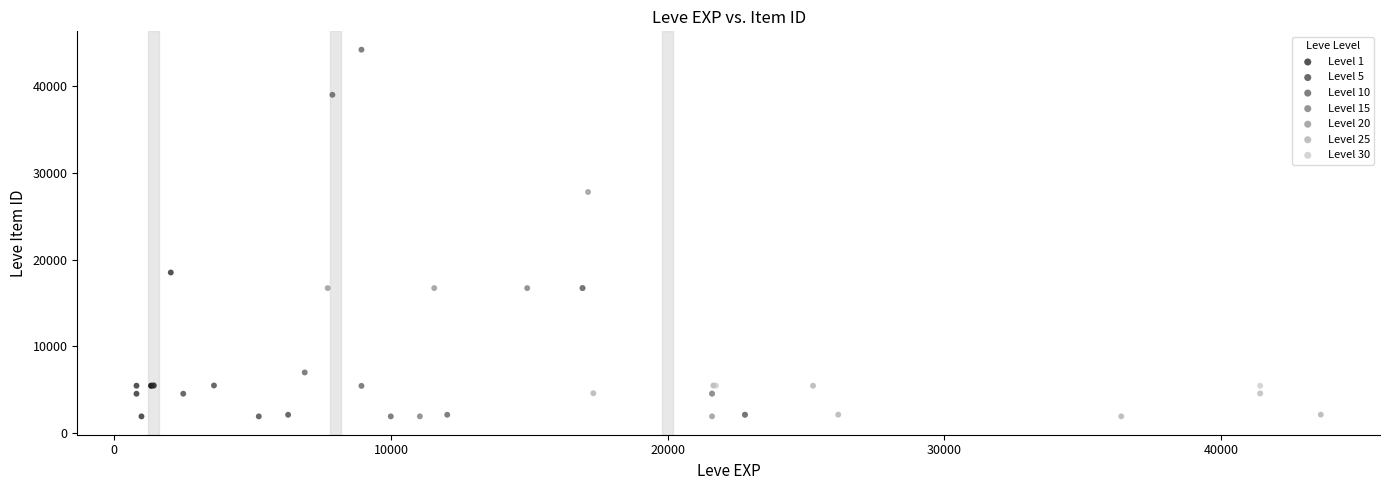

Which series reaches the maximum Y coordinate?

Level 10